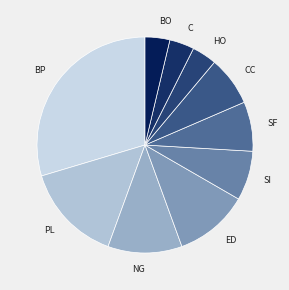

True or false: SF accounts for 1% of the total.

False